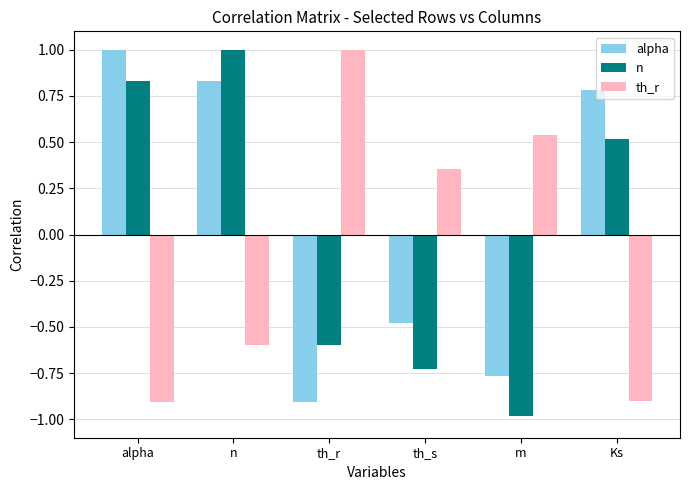

Is the value of n at th_s greater than the value of th_r at Ks?

Yes